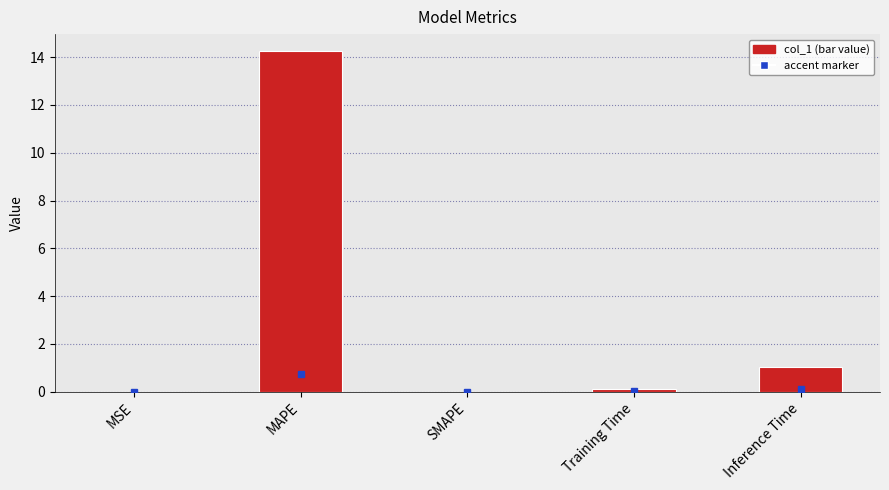

True or false: the data shows 0.0 at MSE.

True